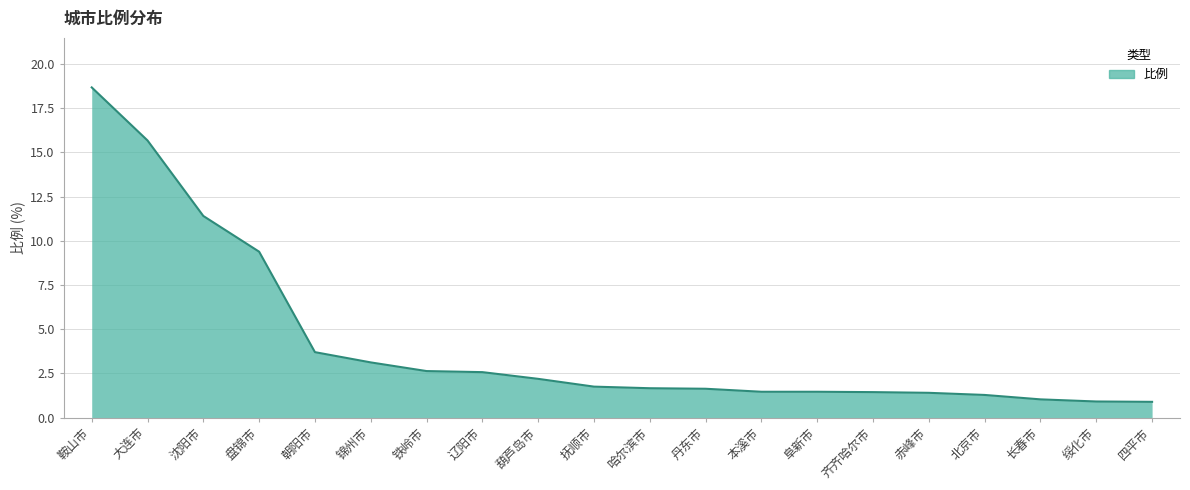

What is the change in value from 葫芦岛市 to 四平市?

-1.3